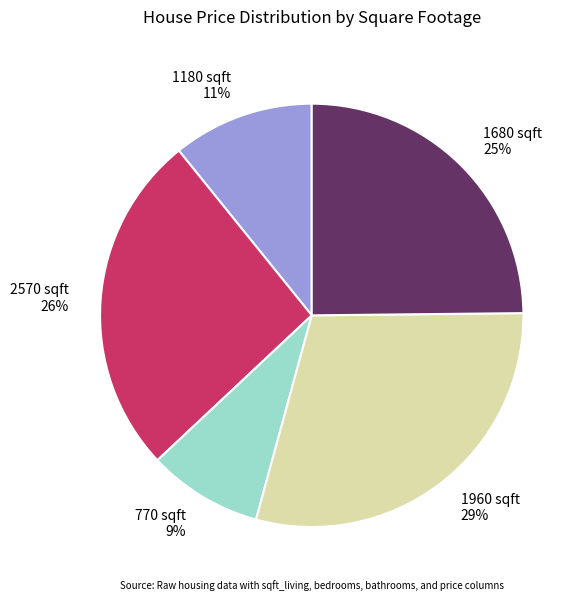

To the nearest percent, what is the difference between the 2570 sqft and 1960 sqft slice percentages?

3%